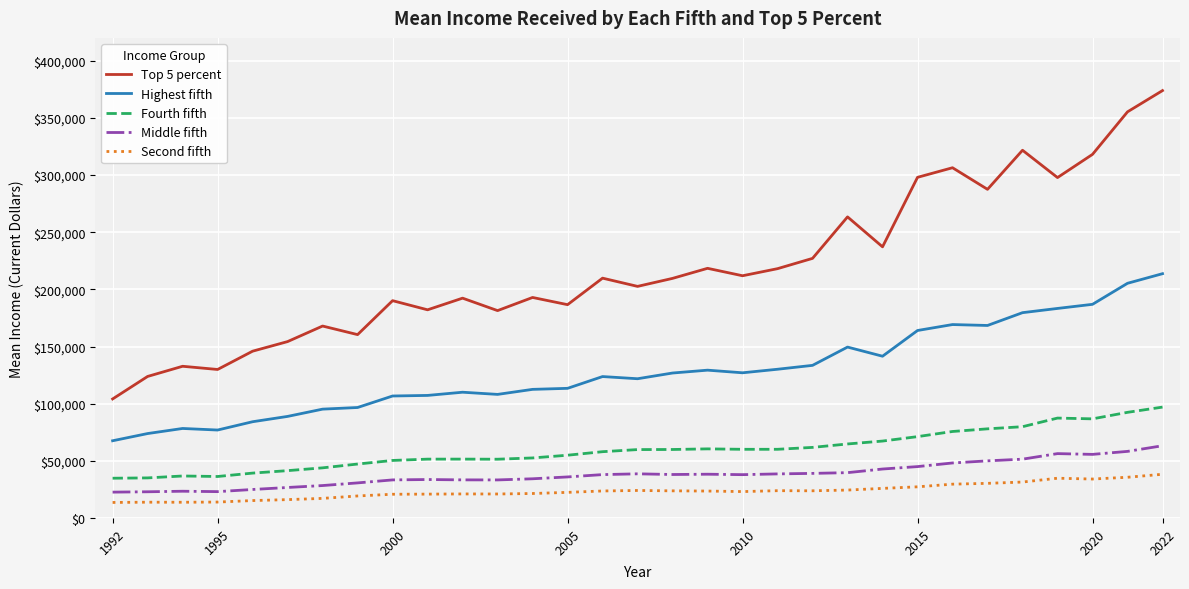

Which series has the largest total across all categories?

Top 5 percent